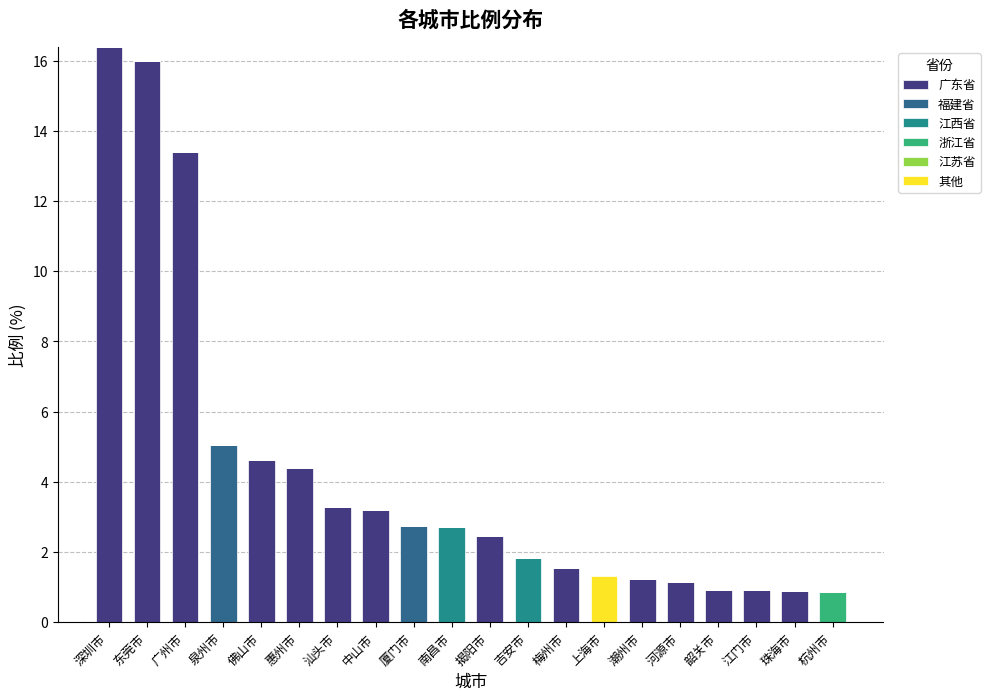

Count the number of data series in this chart.

5